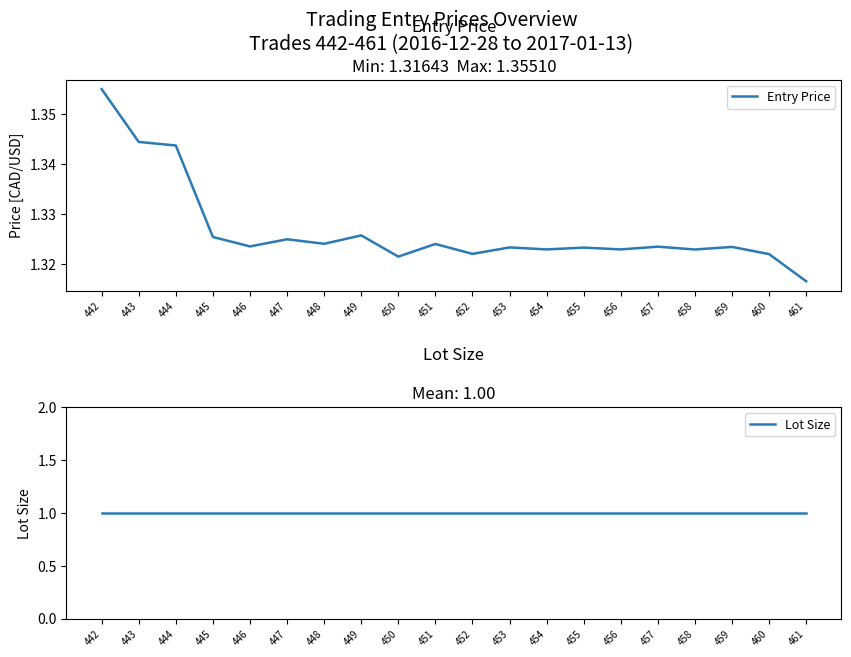

True or false: Entry Price and Lot Size cross at least once.

False